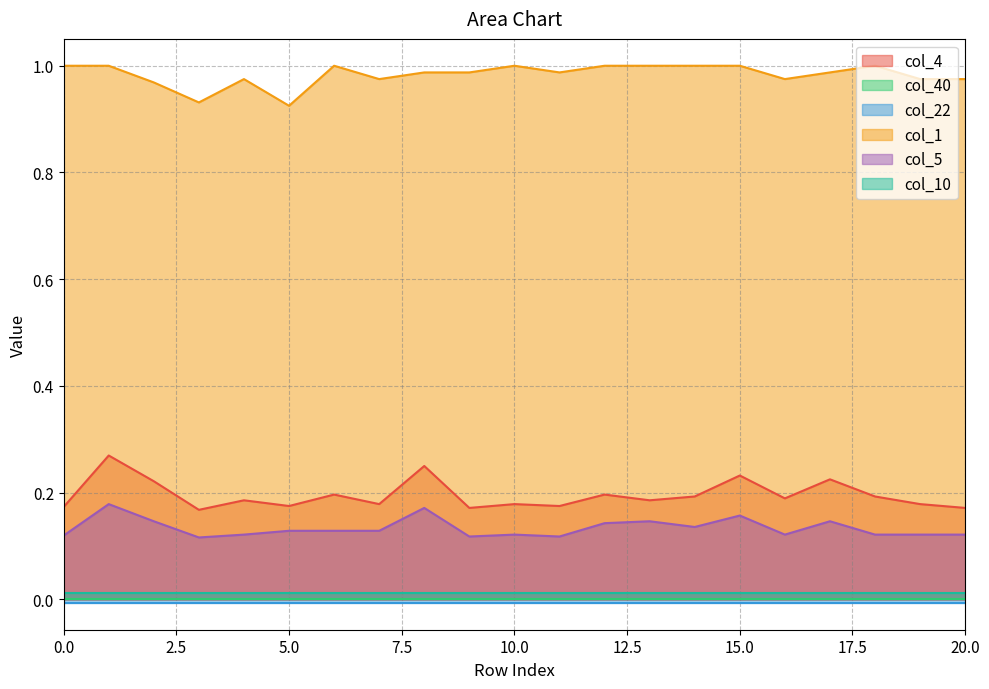

What value does the col_1 series have at 1?

1.0